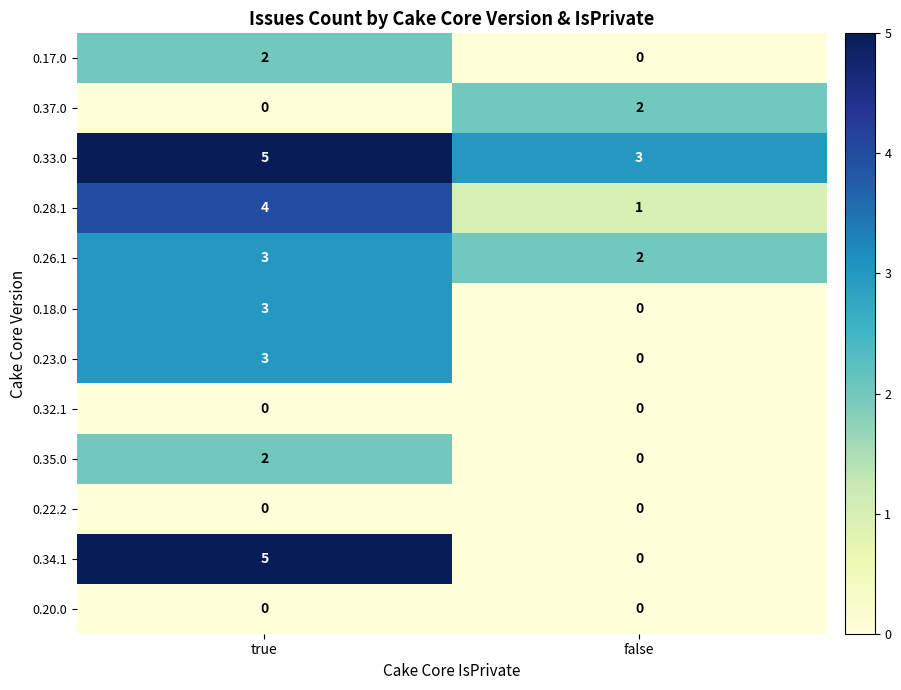

List the labels in order of 0.26.1 value, largest first.

true, false